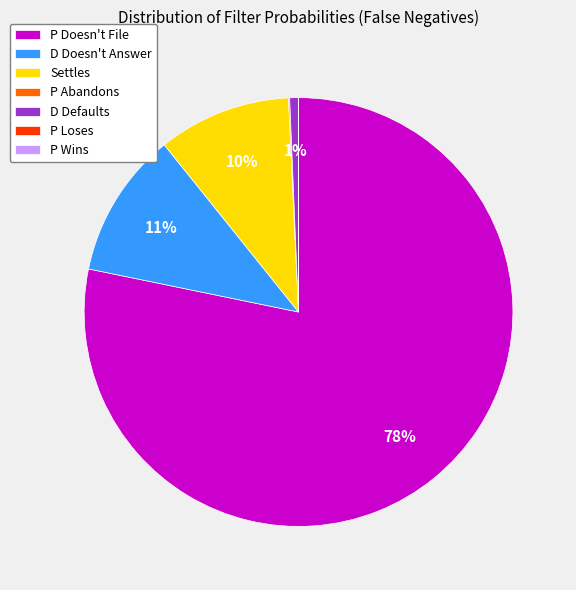

Which slice is the largest?

P Doesn't File